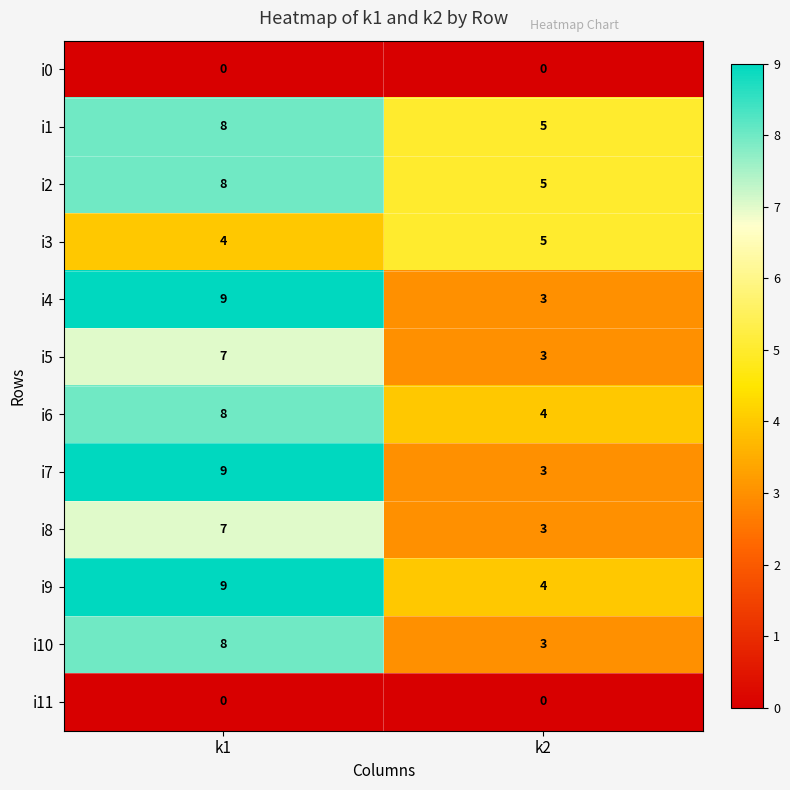

What is the lowest value of the i6 series?

4